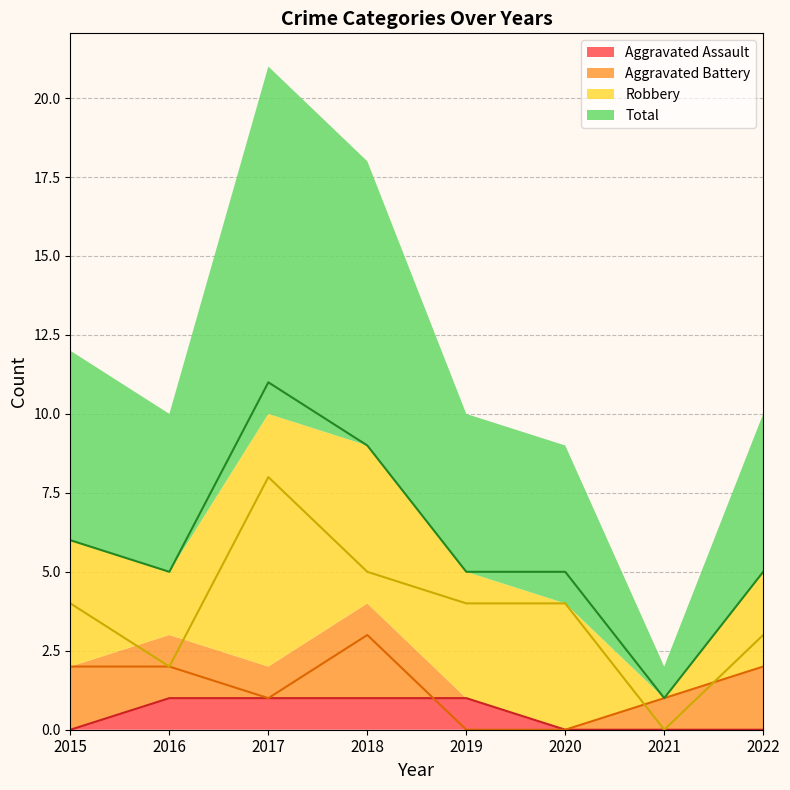

Is it true that Aggravated Battery equals 1 at 2022?

False